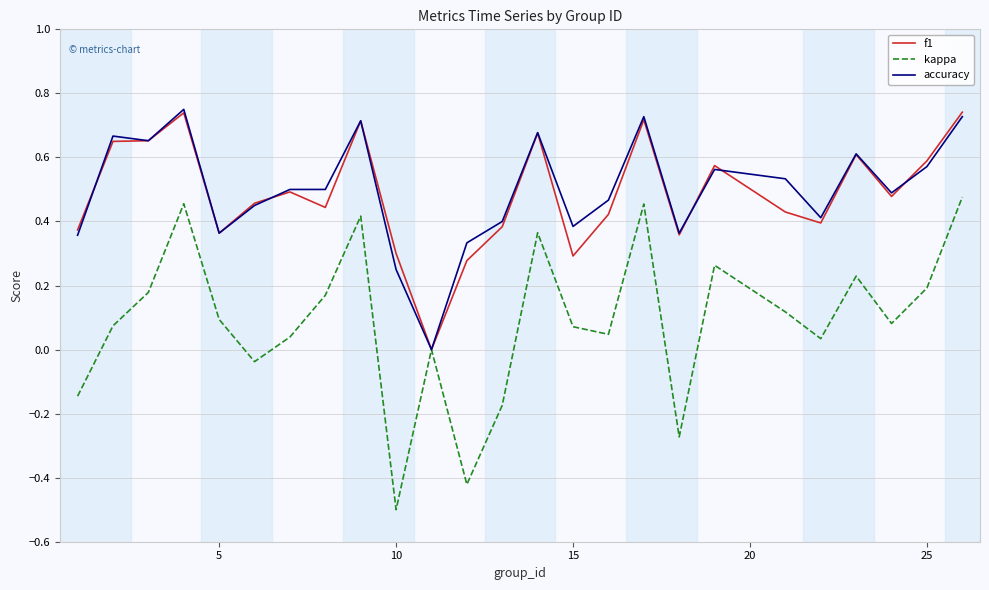

What is the minimum value shown in the chart?

-0.5